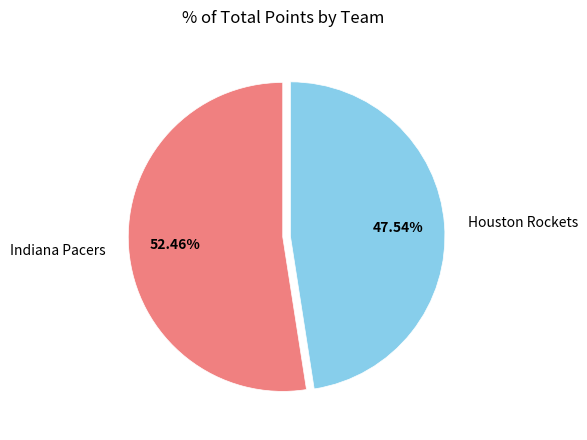

What percentage do Indiana Pacers and Houston Rockets together represent?

100.0%